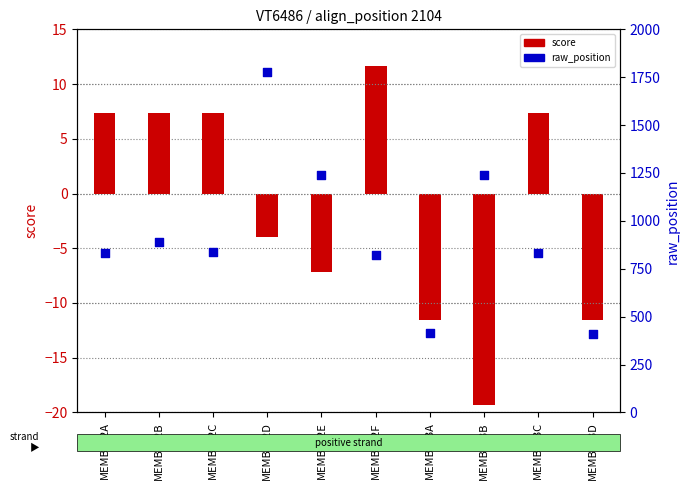

Which series reaches the minimum Y coordinate?

score